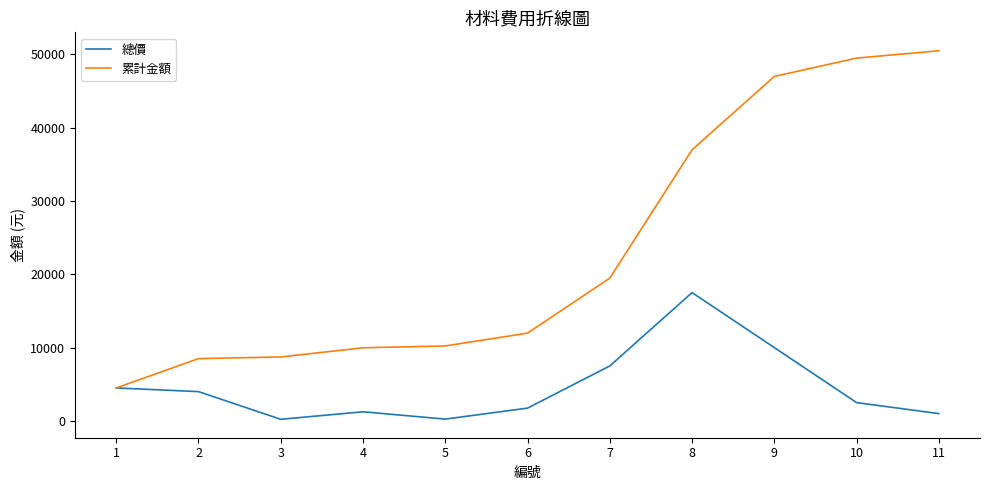

Is this an area chart (filled region under the line)?

No